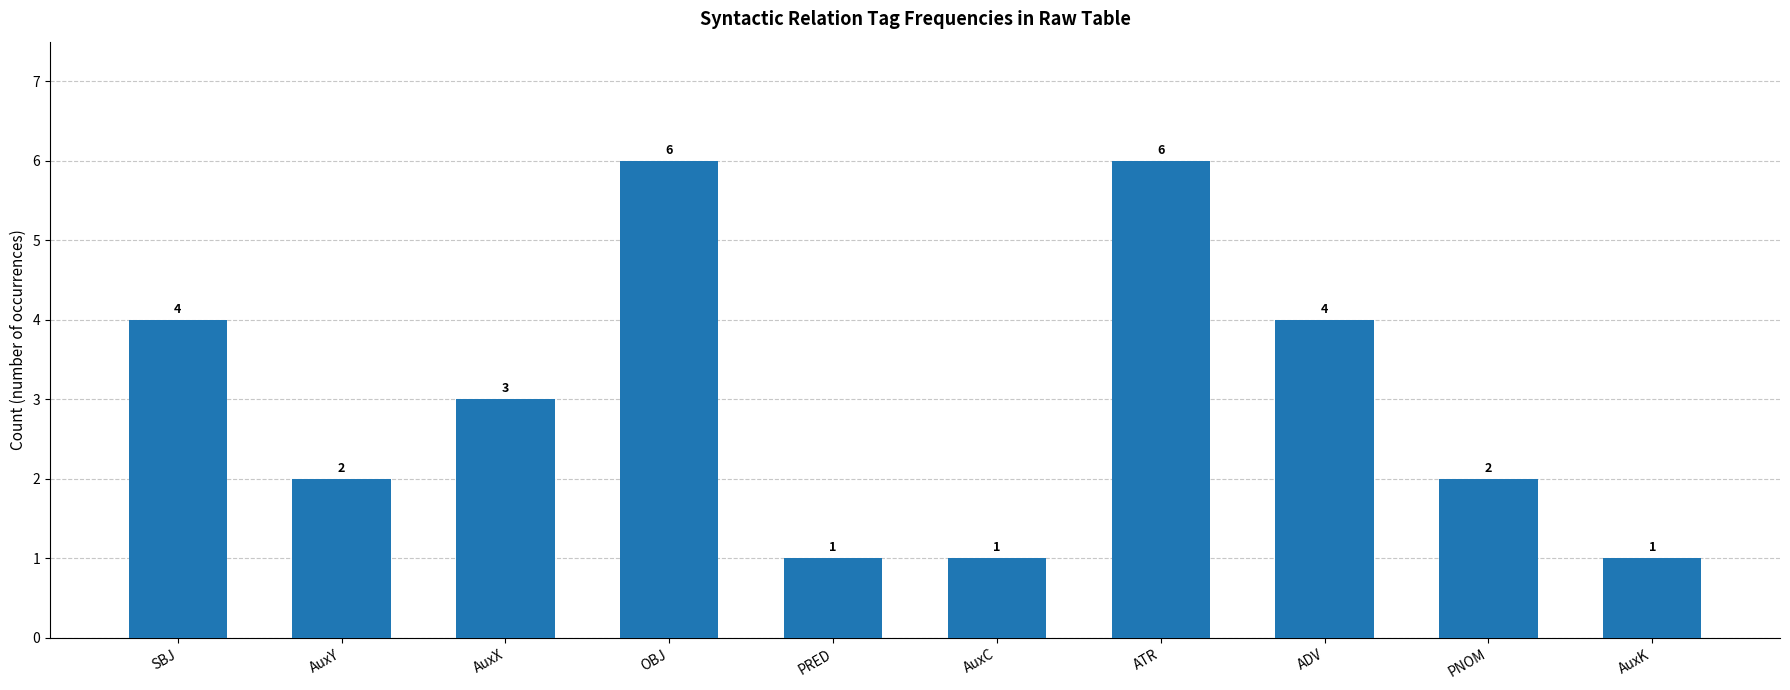

What is the sum of all values?

30